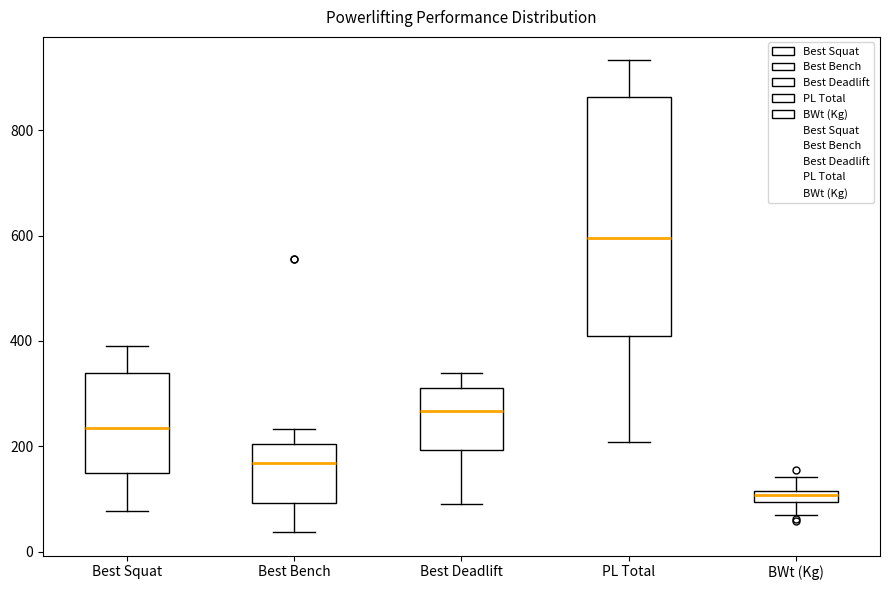

Comparing the boxes themselves (not the whiskers), which one is the tallest?

PL Total